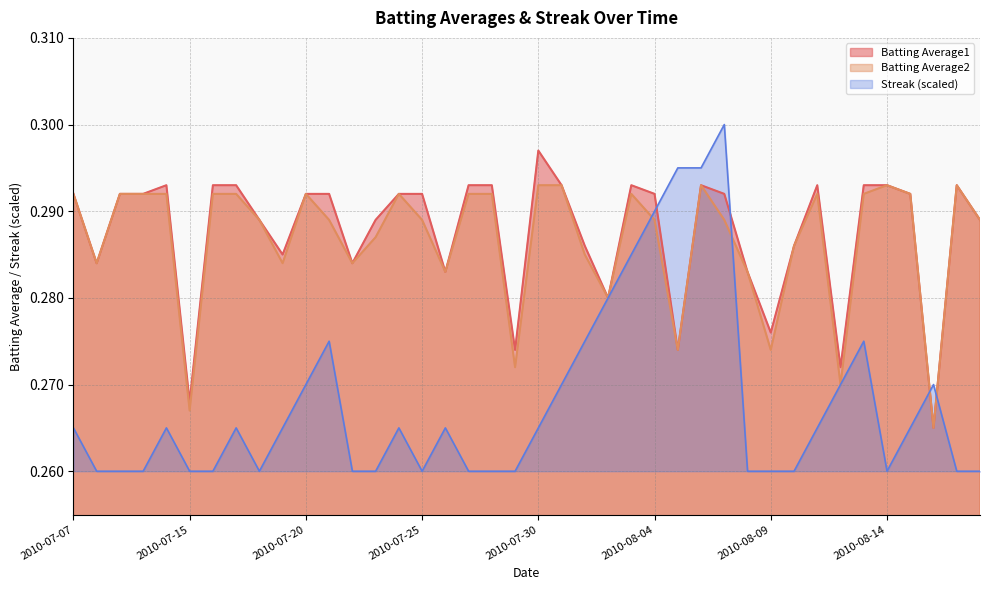

Where do Streak and Batting Average2 first cross each other?

2010-08-03 and 2010-08-04